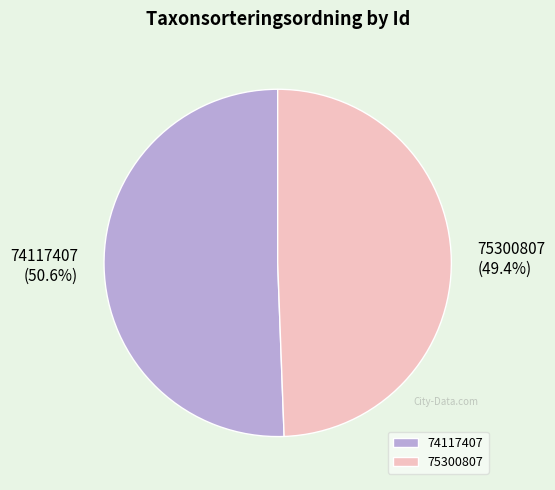

Do 75300807 and 74117407 together represent more than half of the pie?

Yes